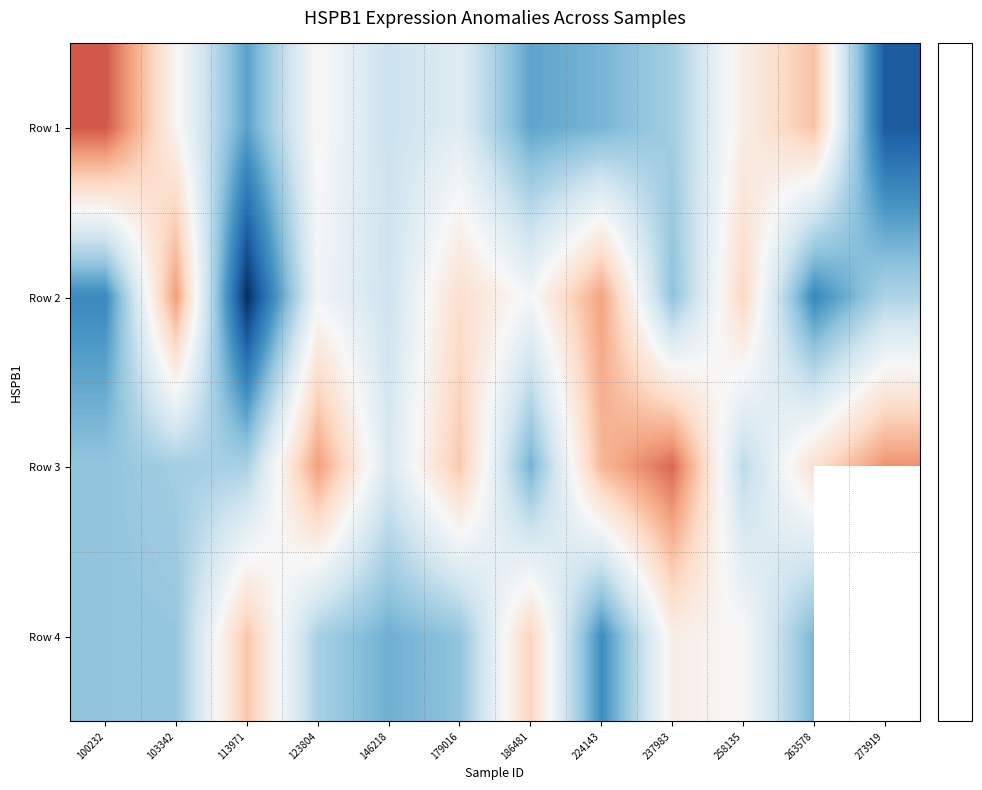

What is the difference between the Row 3 values at 224143 and 123804?

0.2